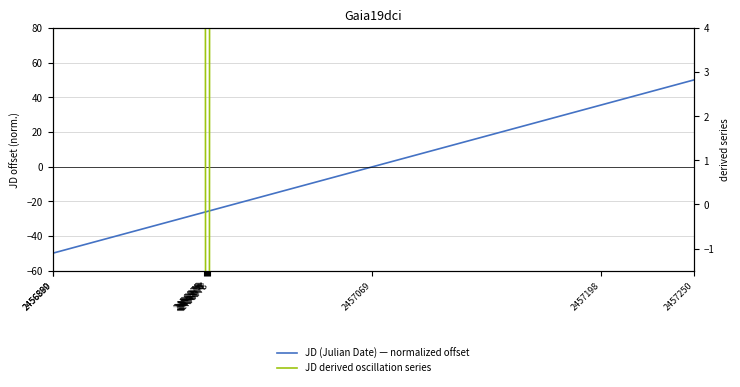

Rank the series by their average value, from lowest to highest.

JD (Julian Date) — normalized offset, JD derived oscillation series